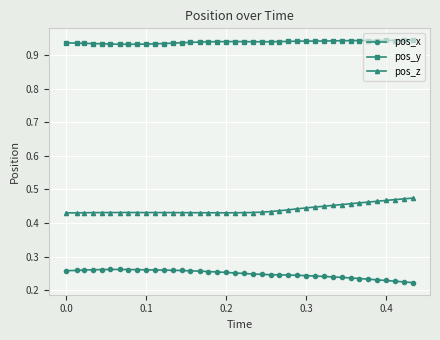

True or false: pos_y and pos_x cross at least once.

False